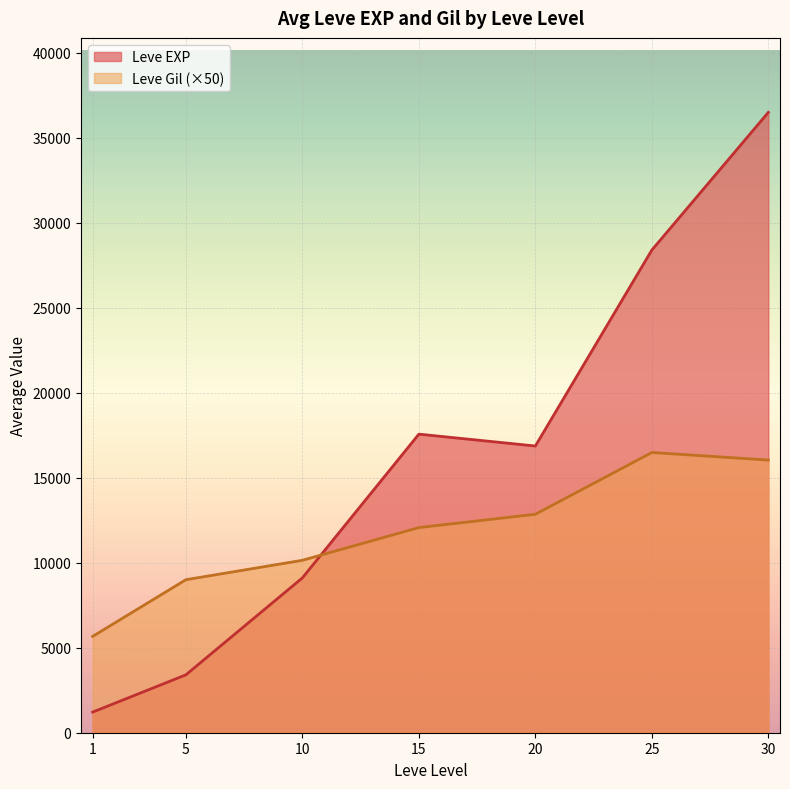

Which category has the lowest value across all series?

1